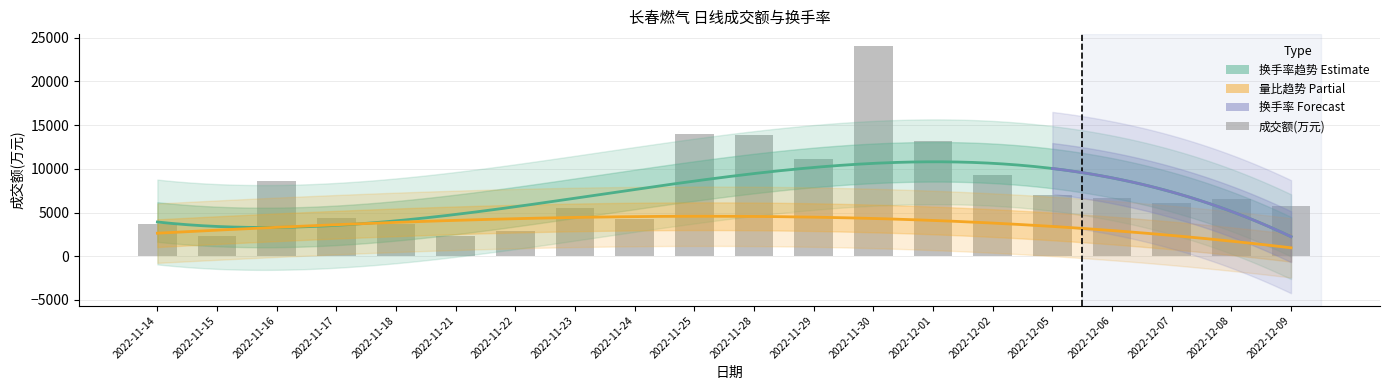

What position from the right is 2022-11-30?

8